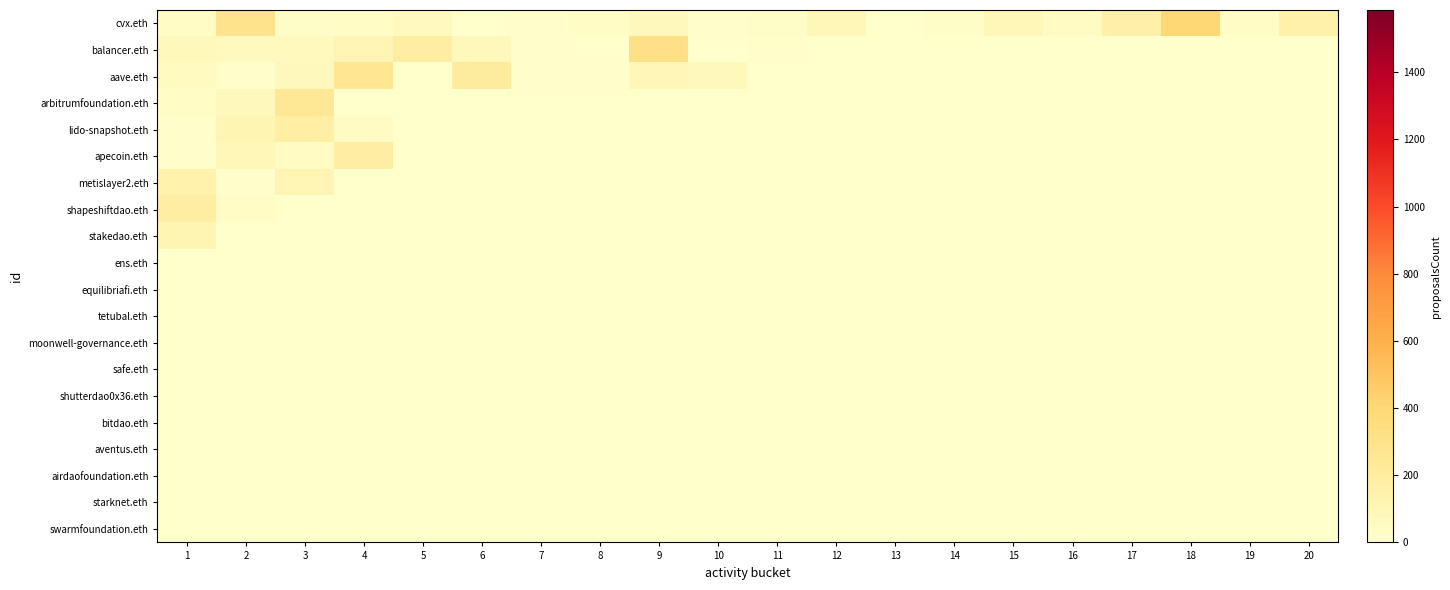

At 16, list the series in order from largest to smallest.

row_0, row_1, row_2, row_3, row_4, row_5, row_6, row_7, row_8, row_9, row_10, row_11, row_12, row_13, row_14, row_15, row_16, row_17, row_18, row_19